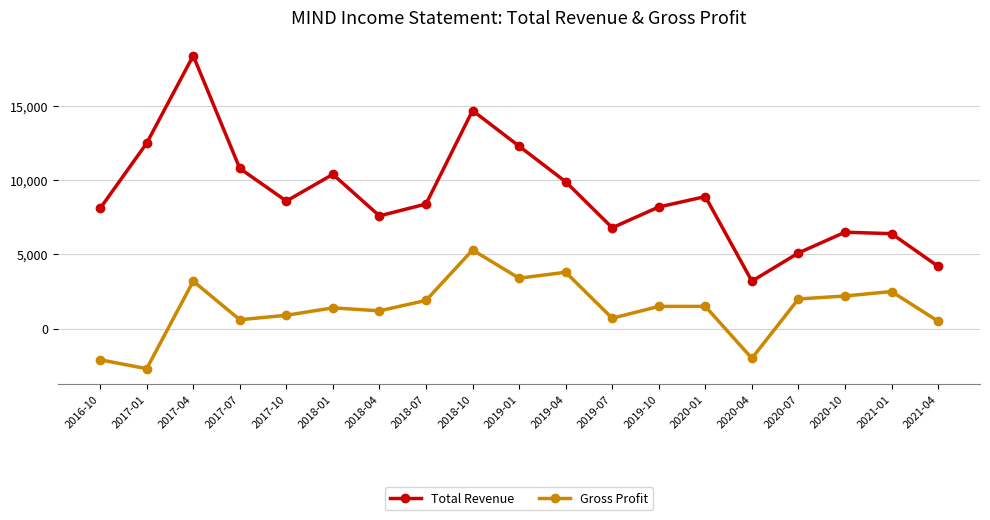

True or false: Gross Profit and Total Revenue cross at least once.

False